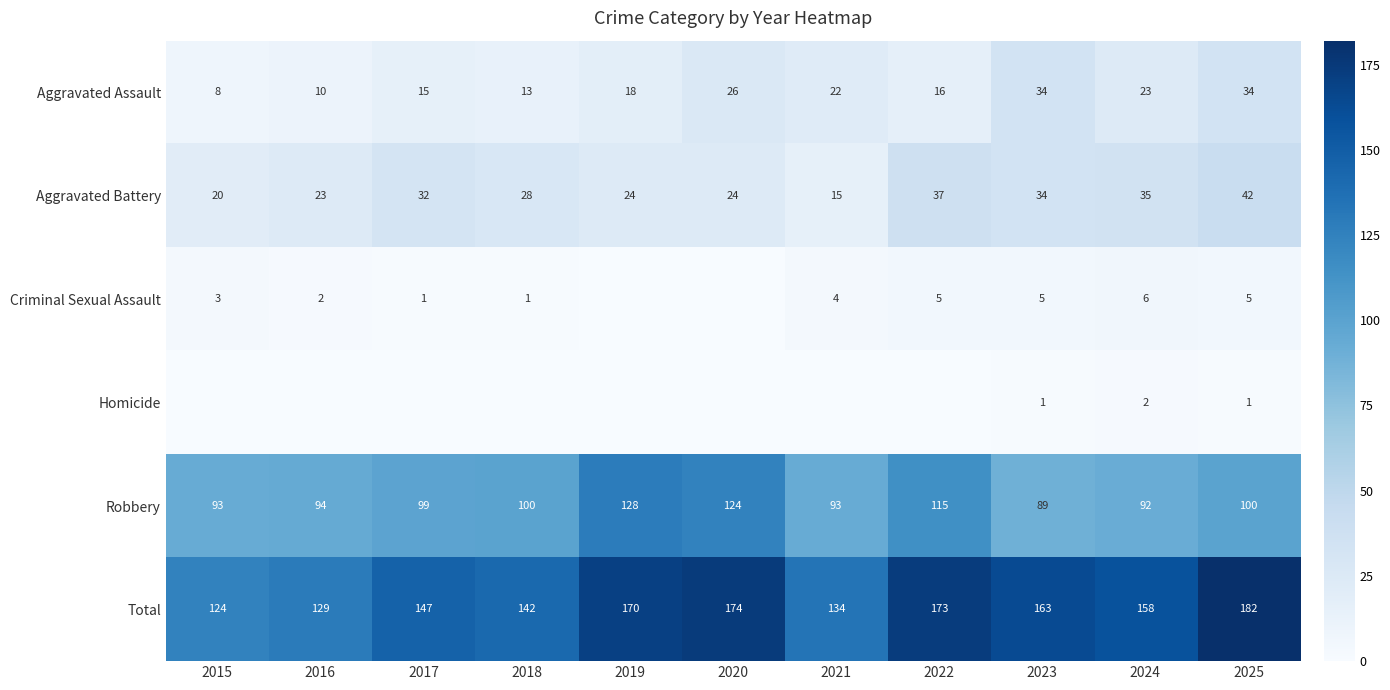

The Total series shows 182 at 2025. True or false?

True